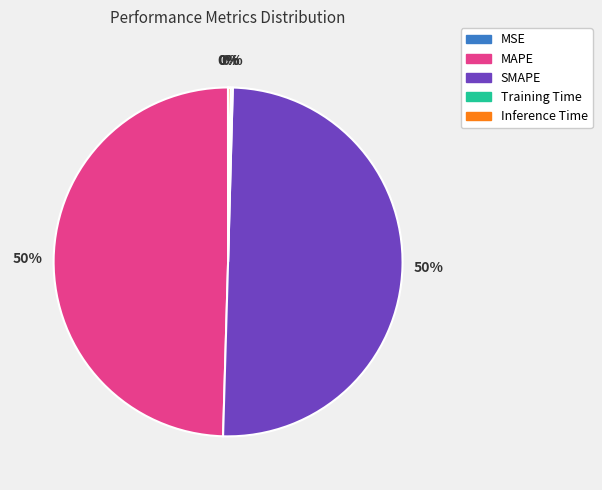

To the nearest percent, what is the difference between the largest and smallest slice percentages?

50%